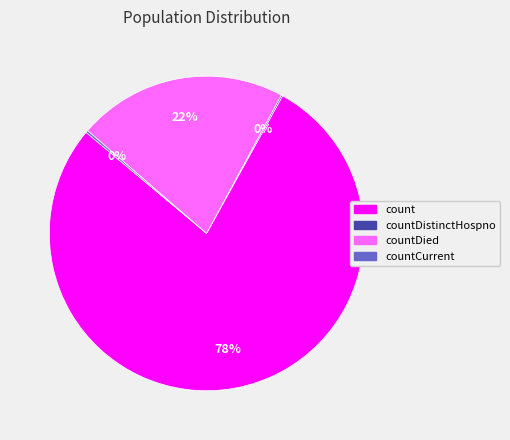

The countDied slice represents 27% of the pie. True or false?

False